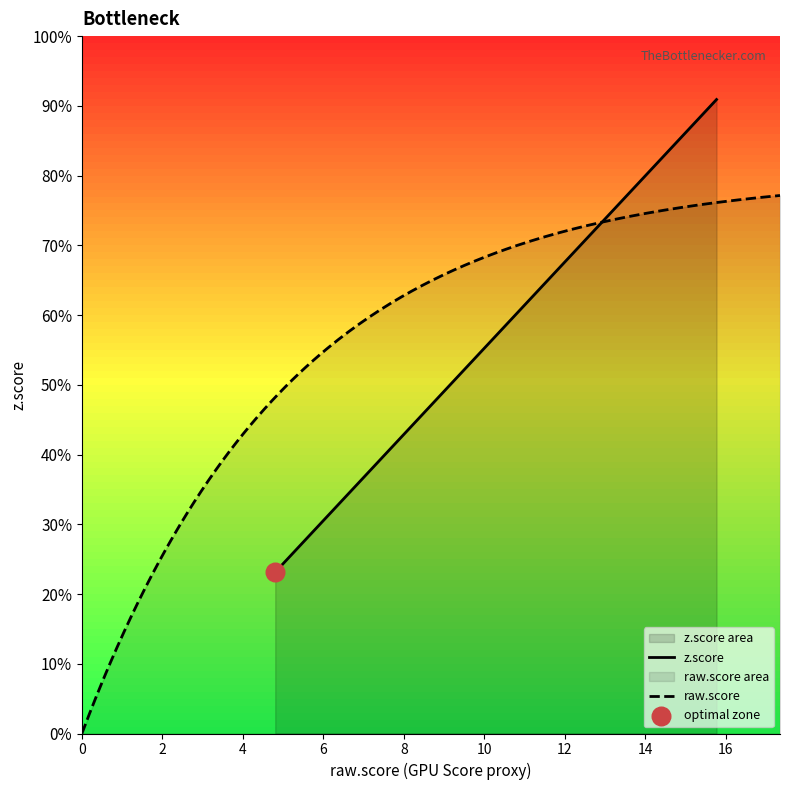

At how many categories does at least one series exceed 5?

20